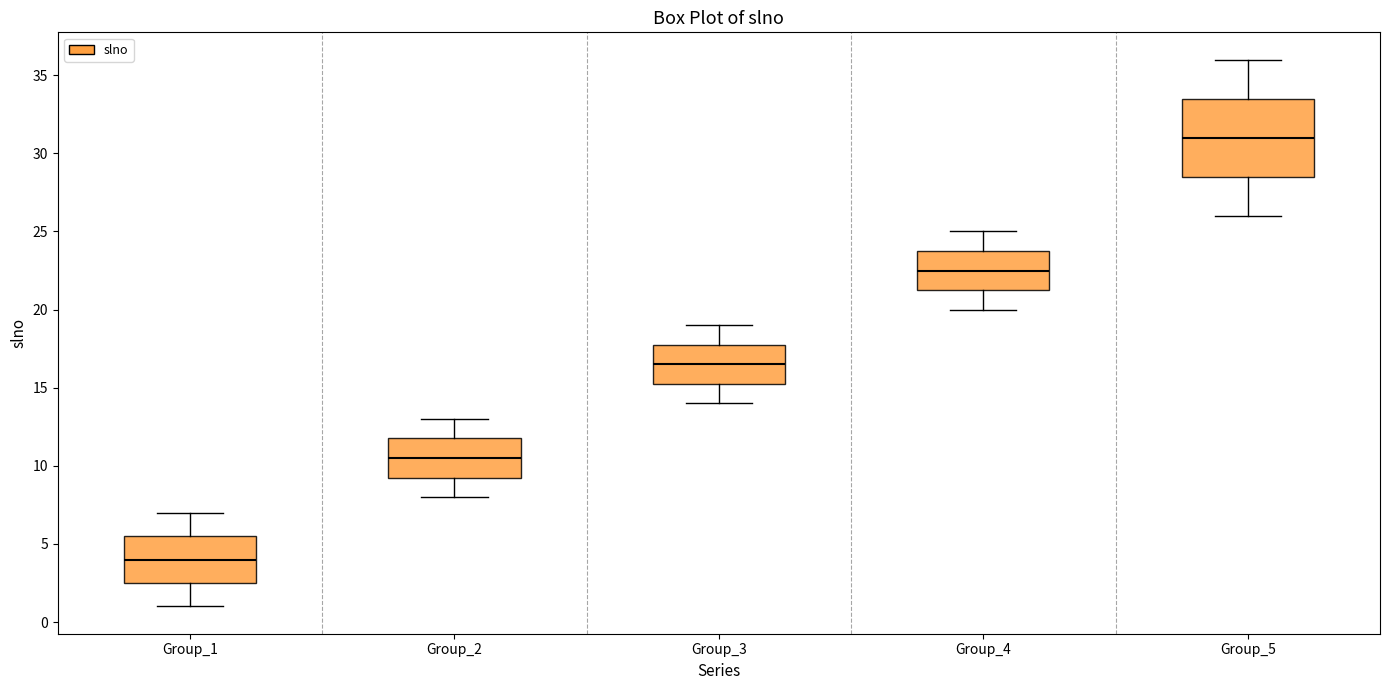

Which box has the highest median line?

Group_5